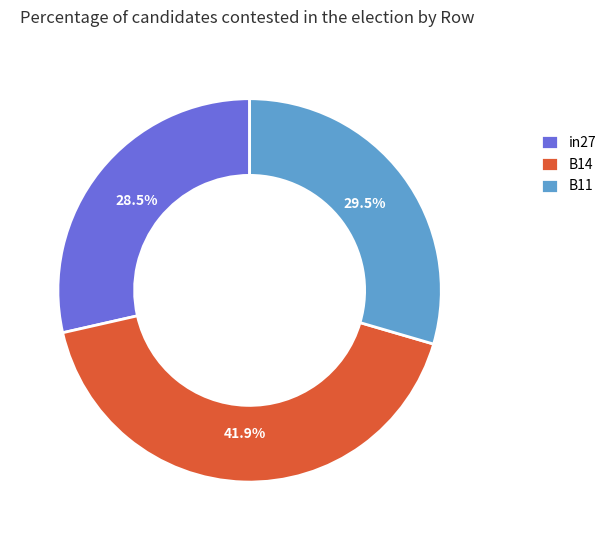

Which slice is the largest?

B14